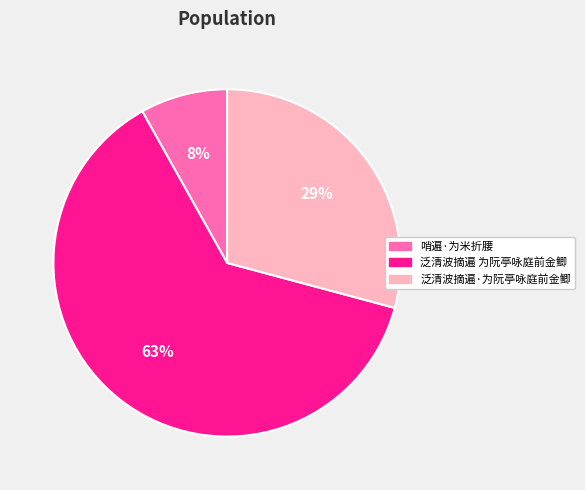

True or false: 泛清波摘遍 为阮亭咏庭前金鲫 accounts for 56% of the total.

False